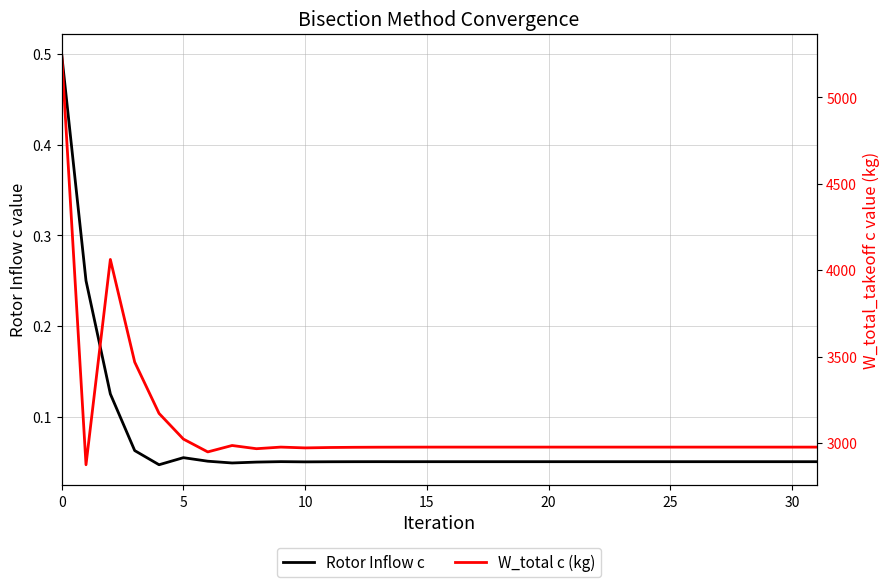

What is the average value of the Rotor Inflow c series?

0.1